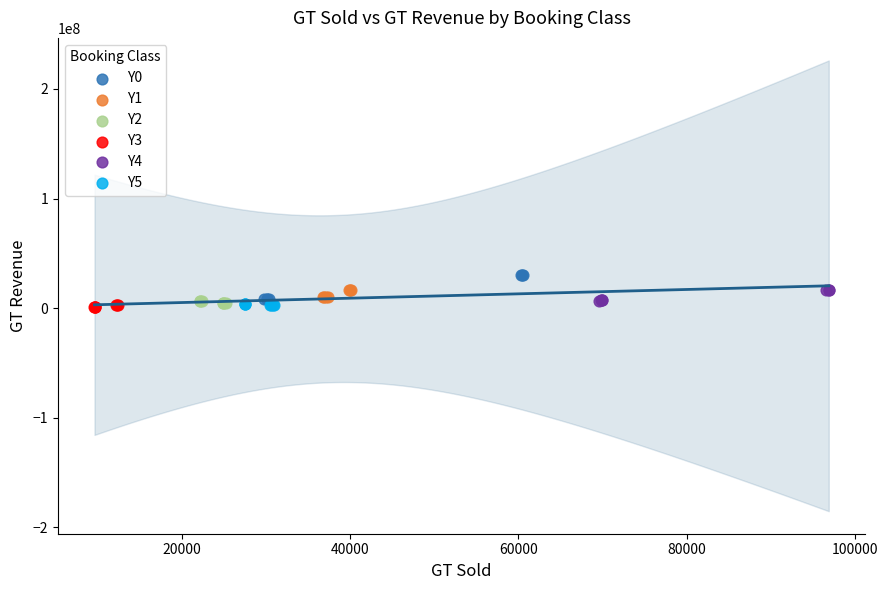

Which series has the largest Y range (max minus min)?

Y0